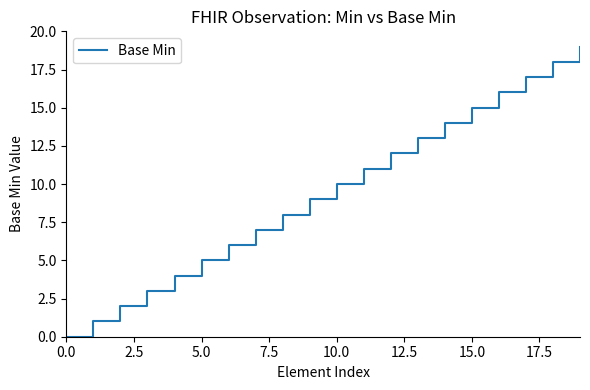

How many distinct data groups are displayed?

1